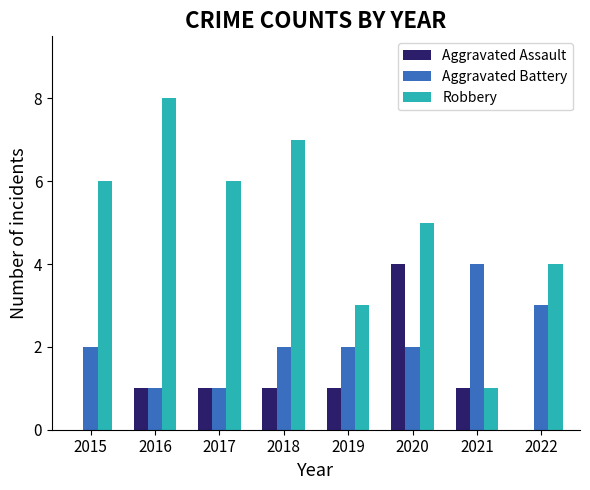

How many data points does each series have?

8